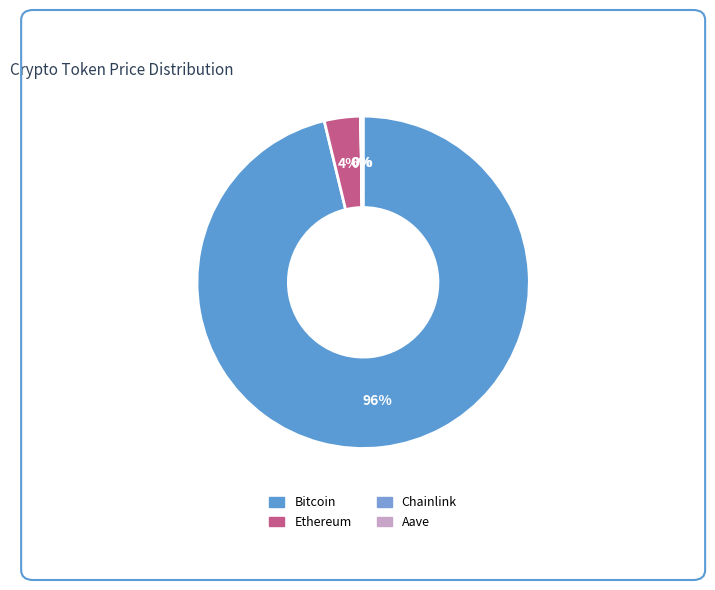

Which slice is the largest?

Bitcoin